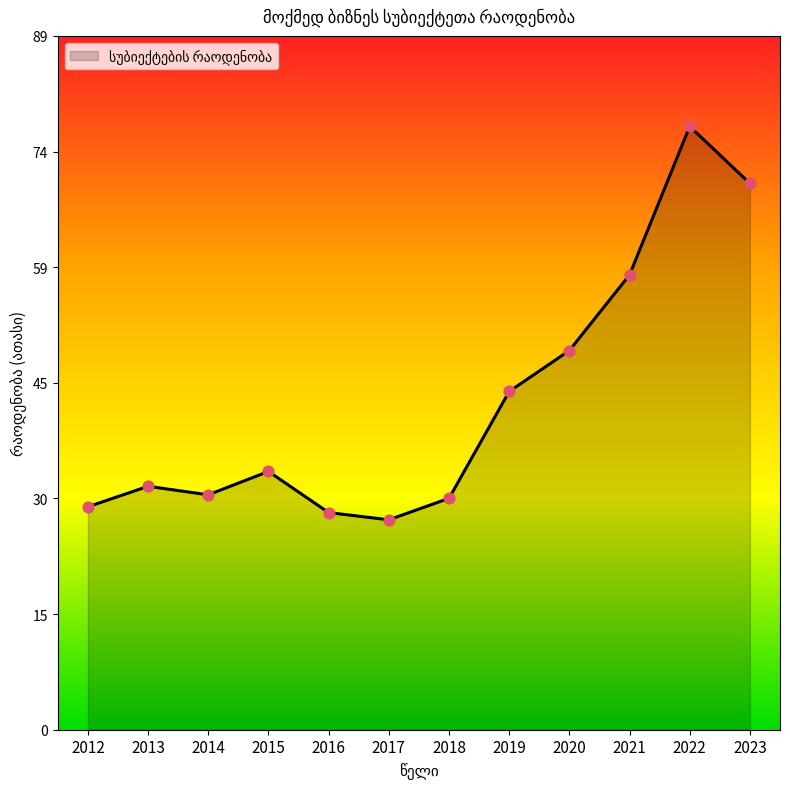

What is the change in value from 2014 to 2019?

+13.3